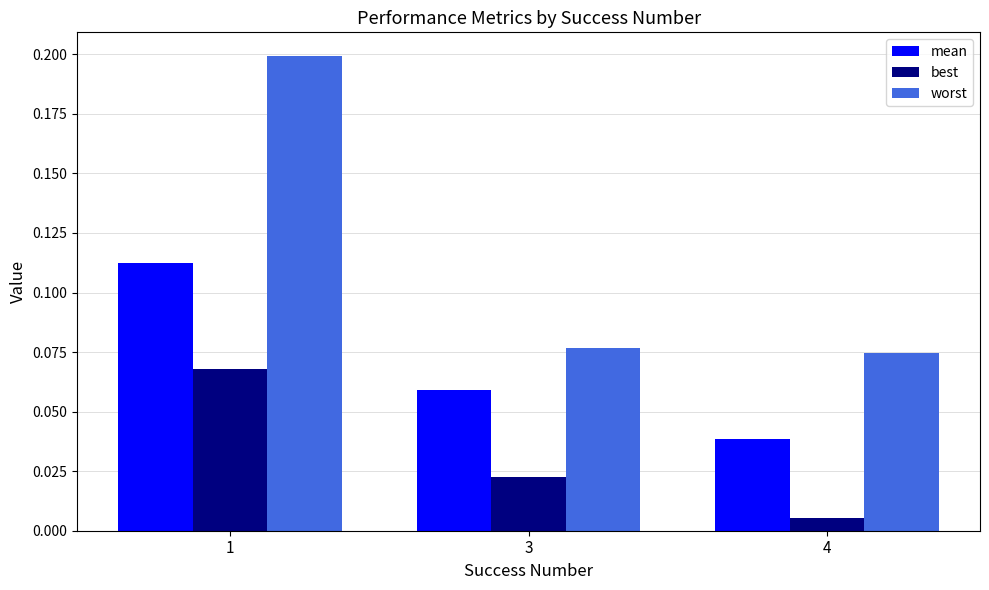

Where is mean nearest to the value 0?

4